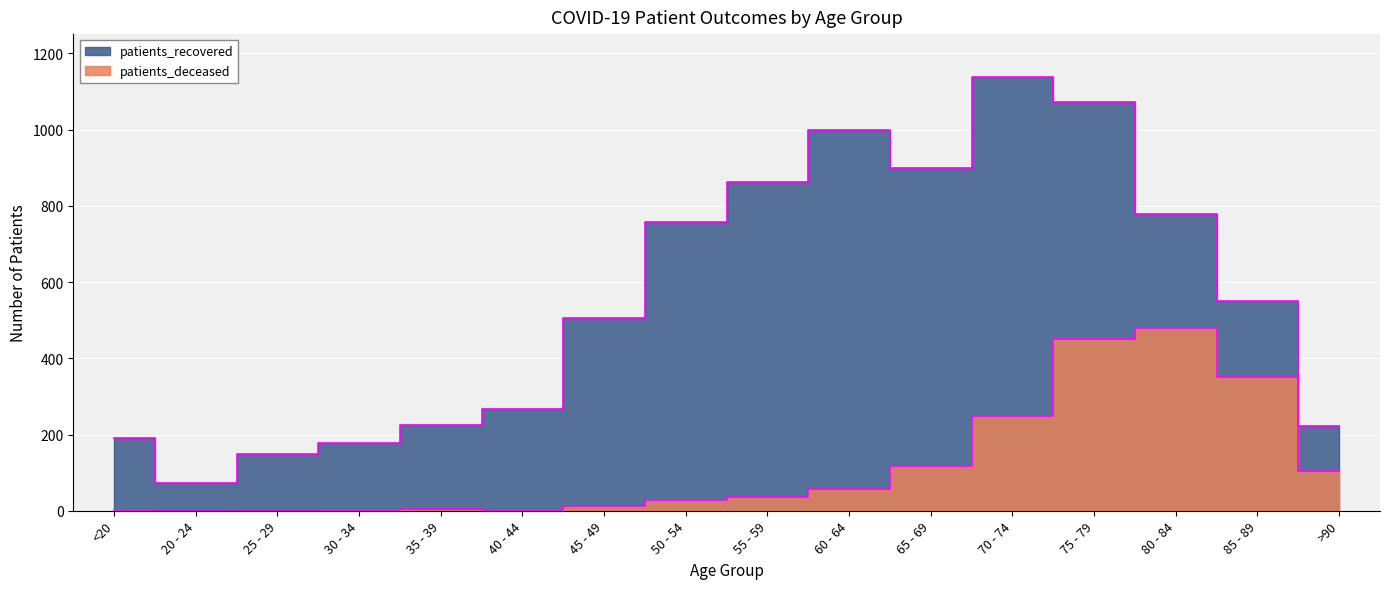

Which has a higher value, 25 - 29 or 75 - 79?

75 - 79